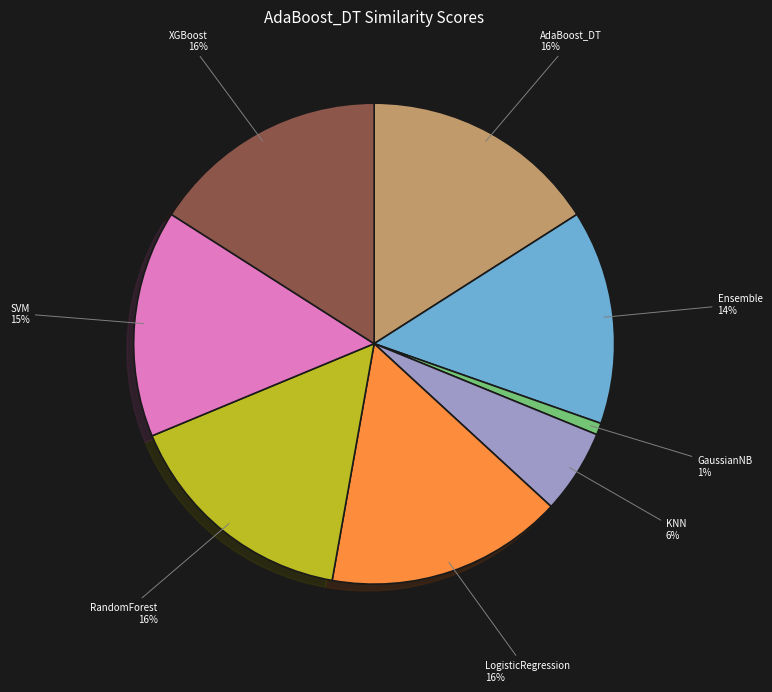

To the nearest percent, what percentage of the pie is AdaBoost_DT?

16%